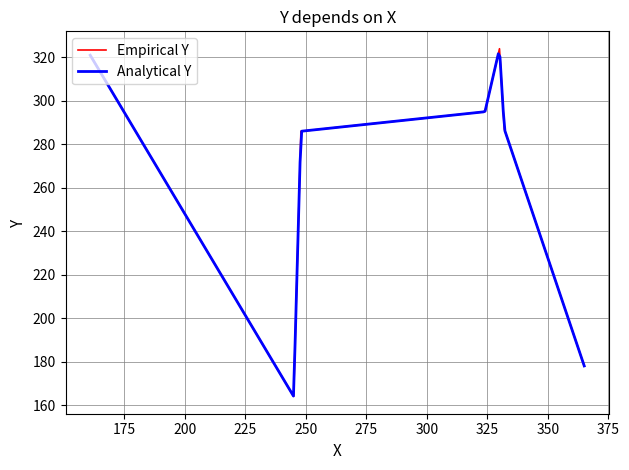

What is the minimum value for Empirical Y?

164